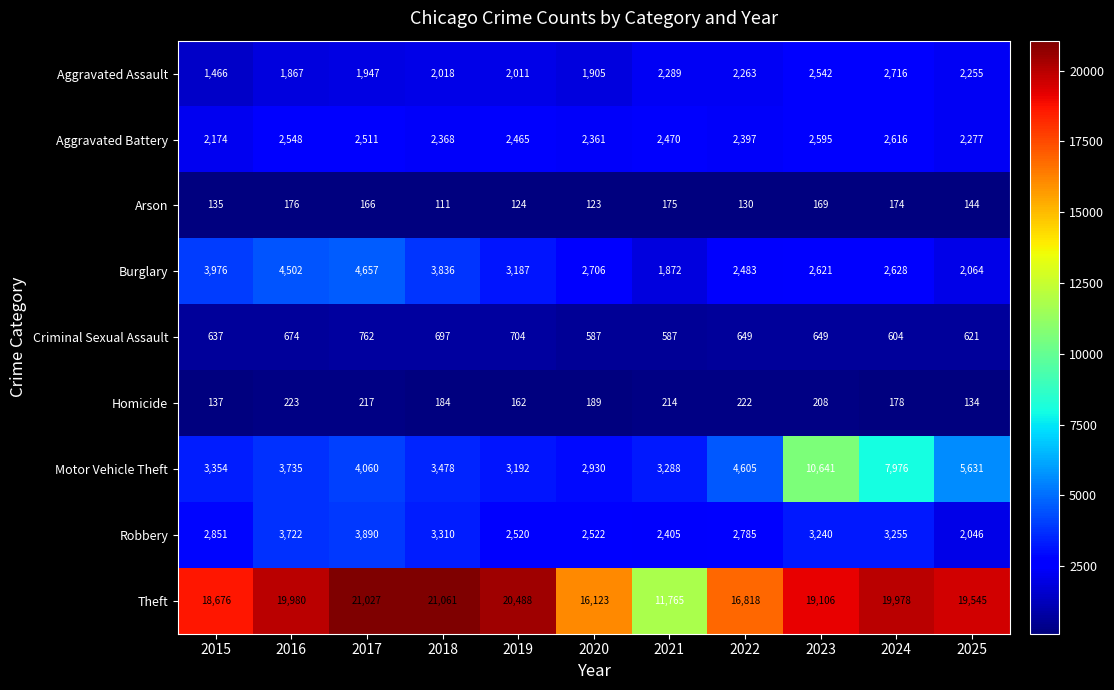

What is the difference between the maximum and minimum values in the Aggravated Battery series?

442